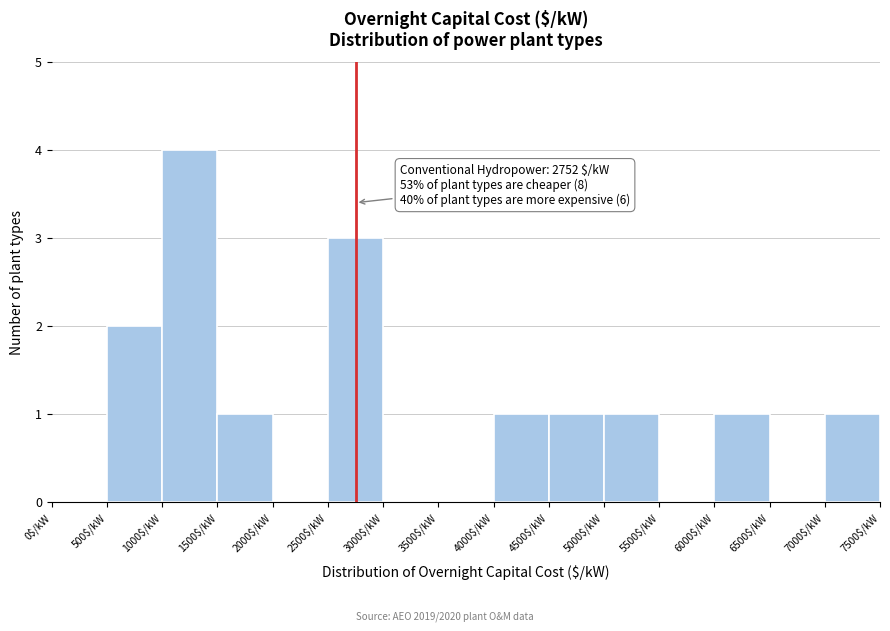

Over which range of the x-axis is the bar tallest?

1000 to 1500